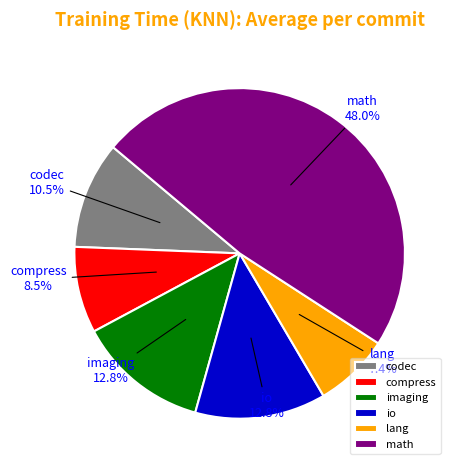

Which slice is the largest?

math